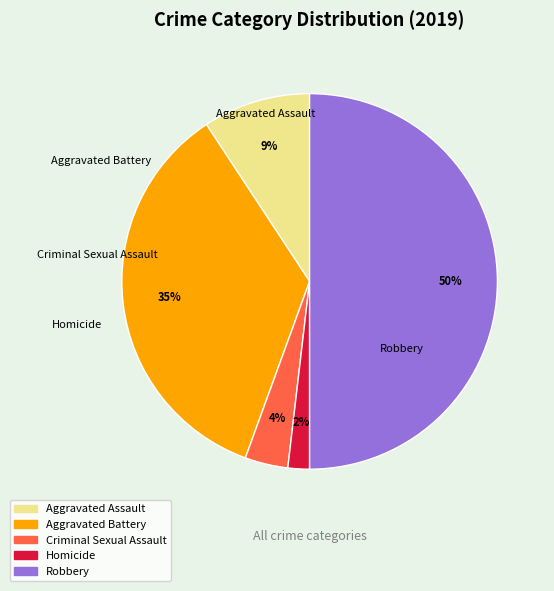

Is it true that Robbery is 60% of the pie?

False